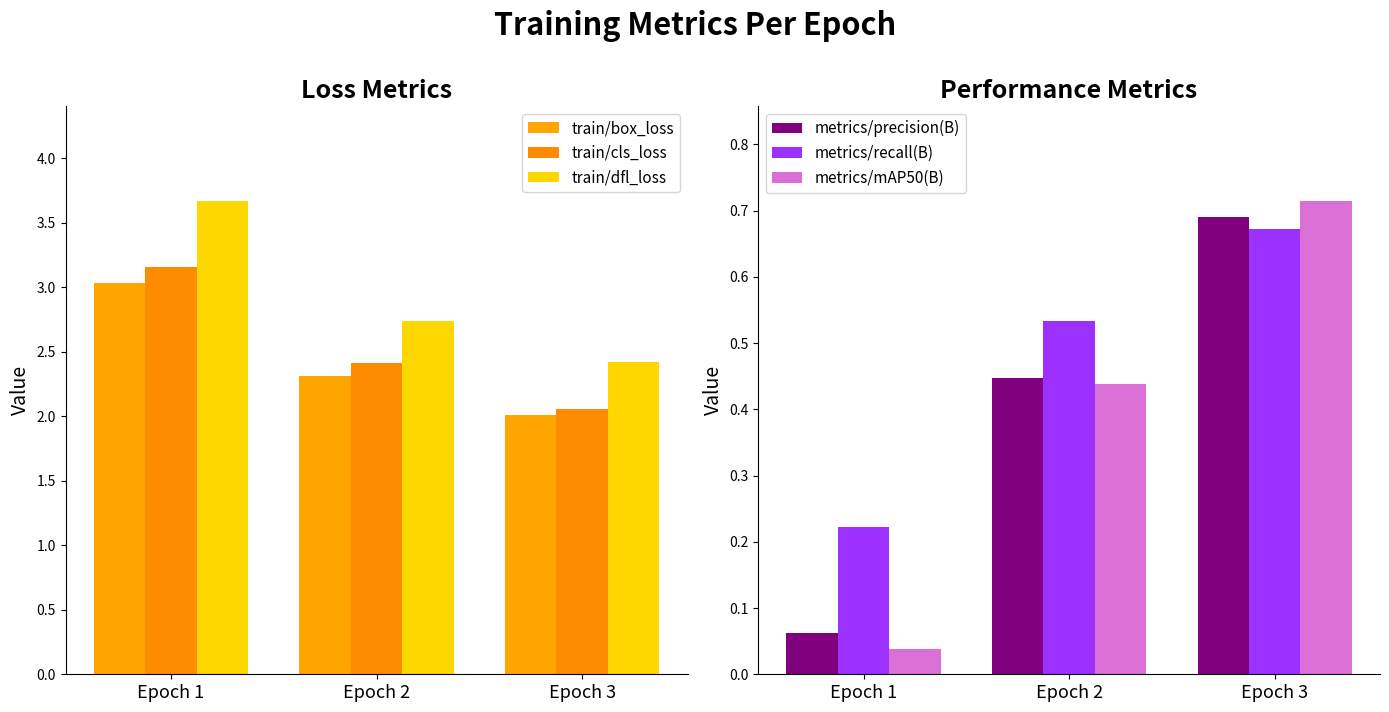

Between Epoch 3 and Epoch 2, which is larger?

Epoch 2